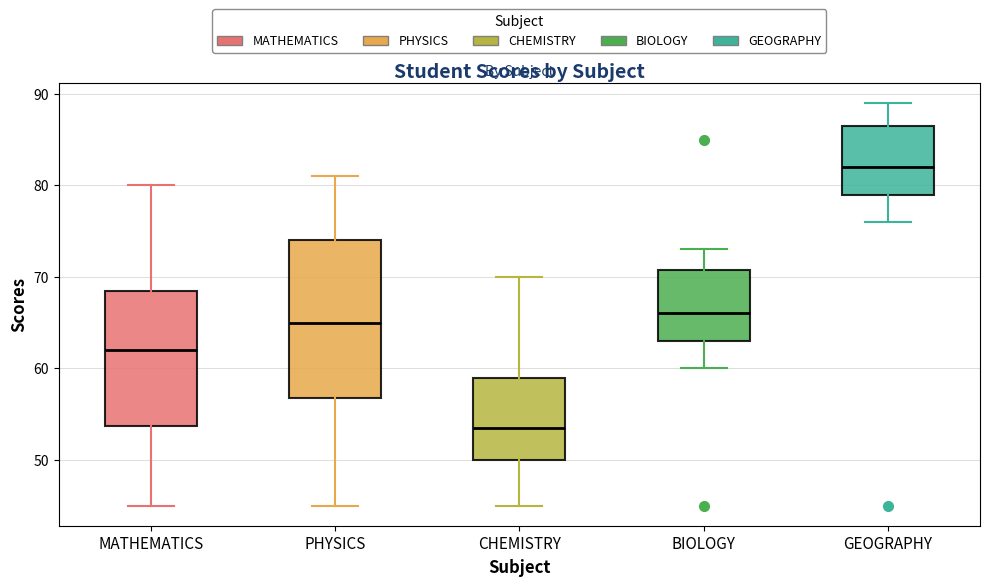

Reading left to right, transcribe this box plot: for each box, give where its median line is, the range the box spans, and where its two whiskers end, as read against the y-axis. The values are not printed on the chart, so give them approximately, as read against the axis.

MATHEMATICS: median 62, box 54 to 69, whiskers 45 to 80
PHYSICS: median 65, box 57 to 74, whiskers 45 to 81
CHEMISTRY: median 54, box 50 to 59, whiskers 45 to 70
BIOLOGY: median 66, box 63 to 71, whiskers 60 to 73
GEOGRAPHY: median 82, box 79 to 87, whiskers 76 to 89